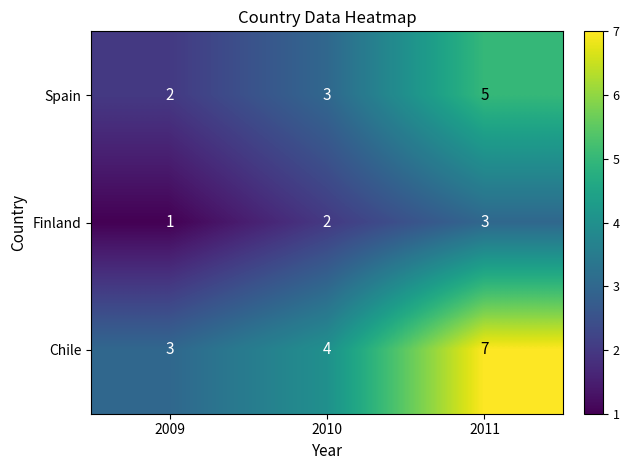

What is the minimum value for Chile?

3